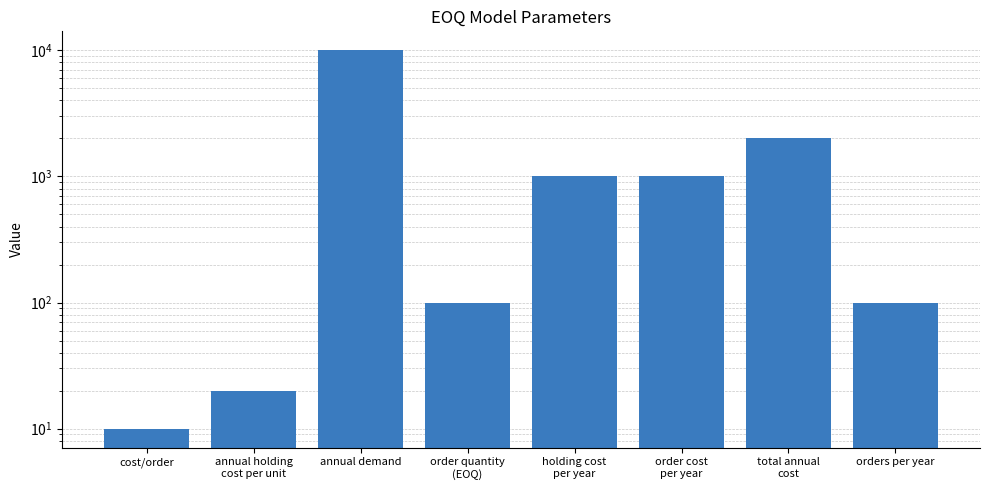

Reading left to right, what are all the values shown in this chart?

cost/order=10	annual holding
cost per unit=20	annual demand=10000	order quantity
(EOQ)=100	holding cost
per year=1000	order cost
per year=1000	total annual
cost=2000	orders per year=100